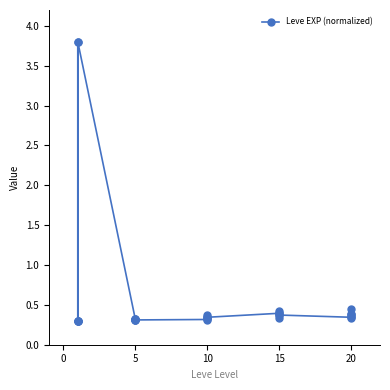

Is it true that the value at 20 is 2.1?

False